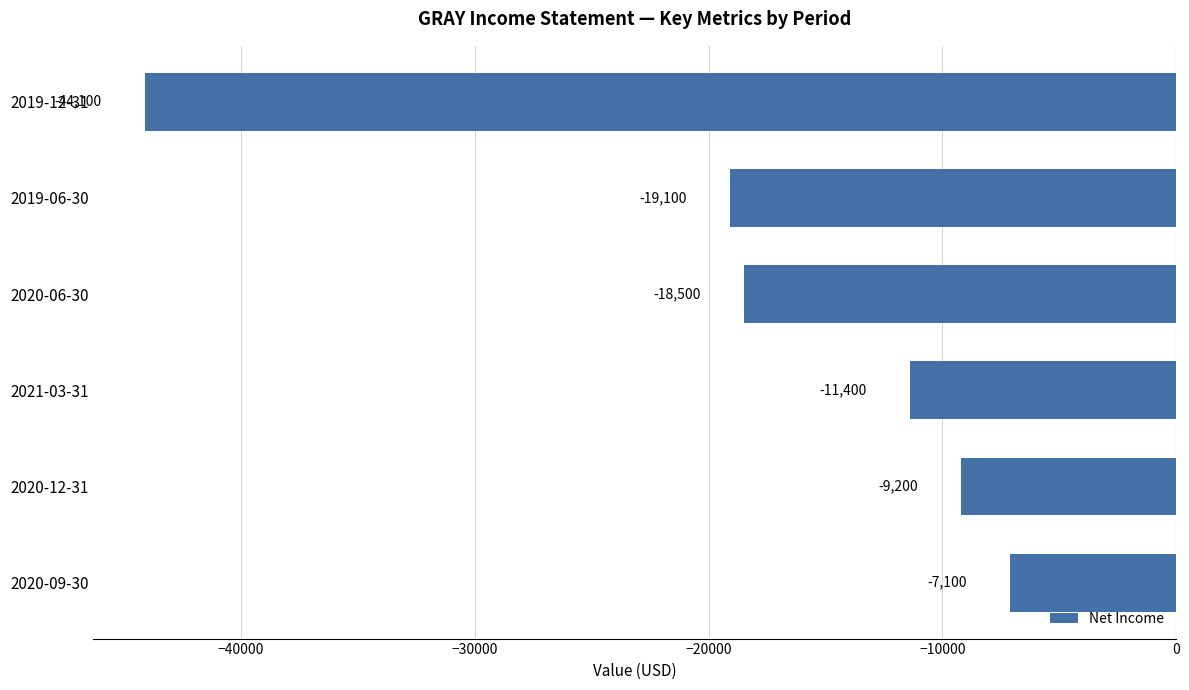

True or false: the data shows -18500 at 2020-06-30.

True